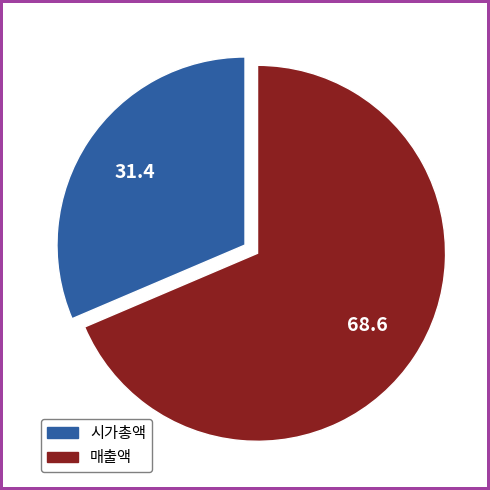

Is there any slice that represents more than half of the pie?

Yes